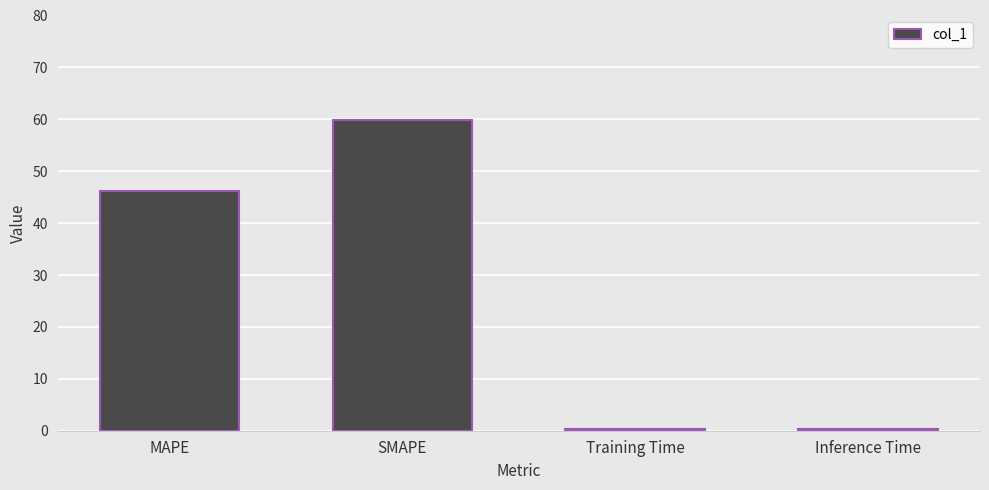

Where is the data nearest to the value 30?

MAPE